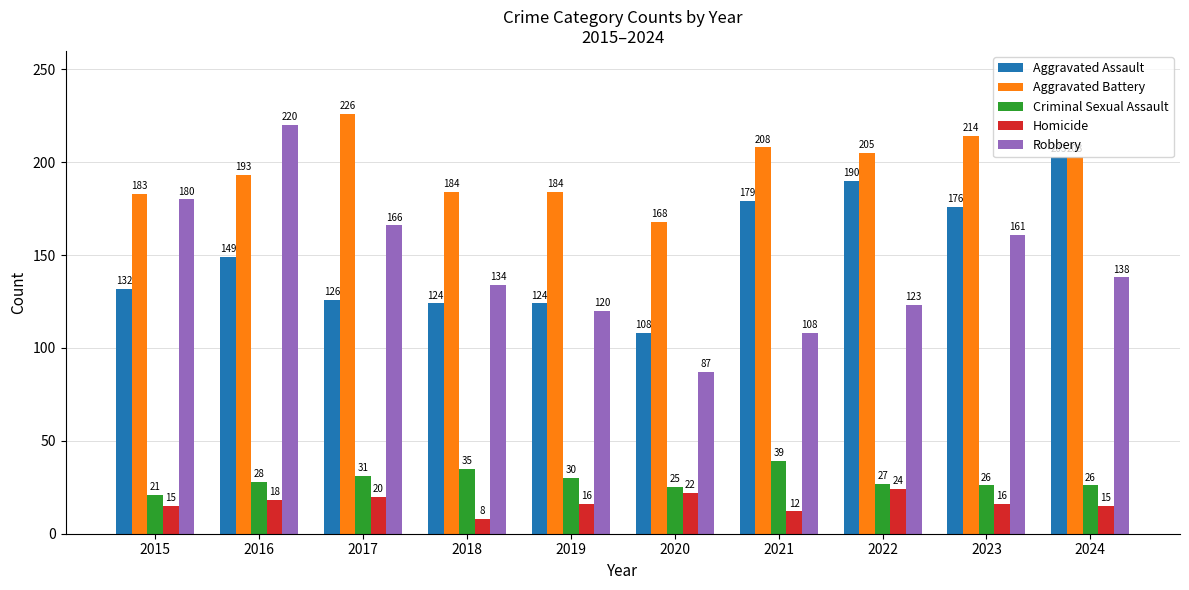

How many groups of bars are there?

10